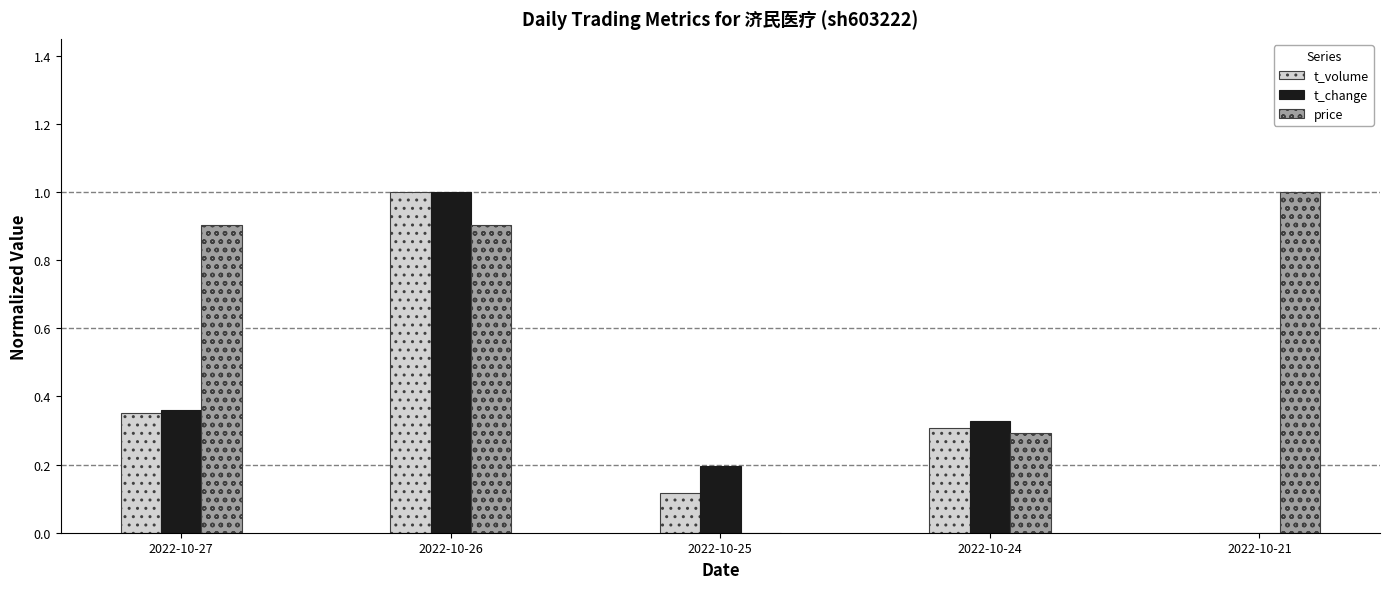

Is it true that t_volume equals 1.6 at 2022-10-26?

False